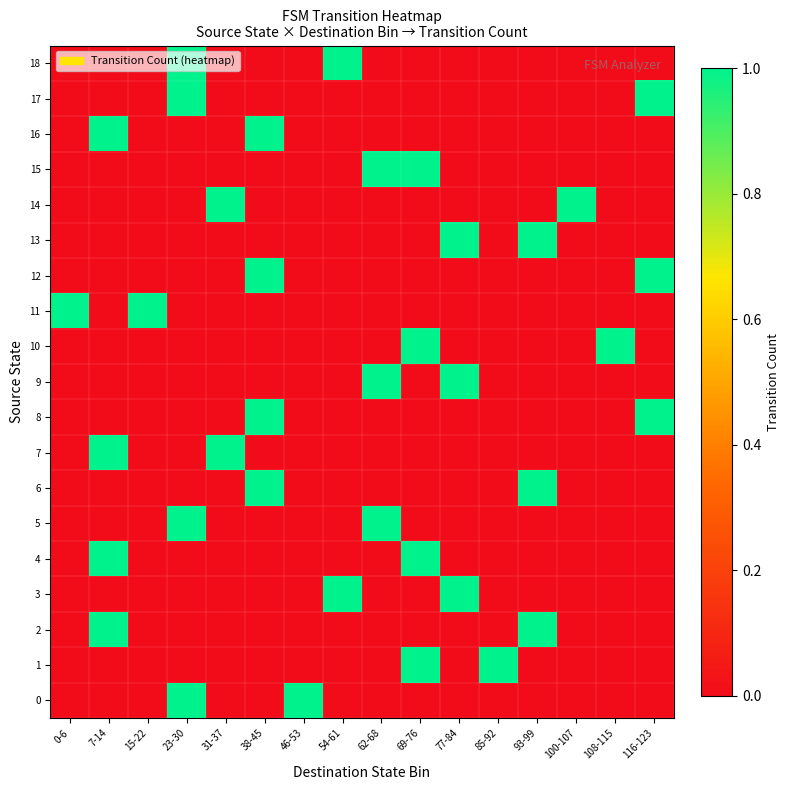

Rank the series at 77-84 from highest to lowest value.

3, 9, 13, 0, 1, 2, 4, 5, 6, 7, 8, 10, 11, 12, 14, 15, 16, 17, 18